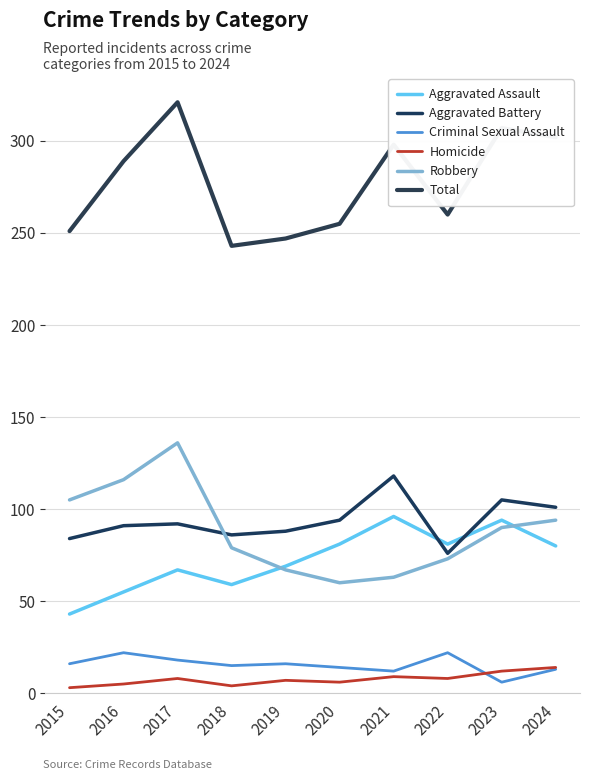

Reading right to left, extract all data points from this chart.

Aggravated Assault: 80	94	81	96	81	69	59	67	55	43
Aggravated Battery: 101	105	76	118	94	88	86	92	91	84
Criminal Sexual Assault: 13	6	22	12	14	16	15	18	22	16
Homicide: 14	12	8	9	6	7	4	8	5	3
Robbery: 94	90	73	63	60	67	79	136	116	105
Total: 302	307	260	298	255	247	243	321	289	251